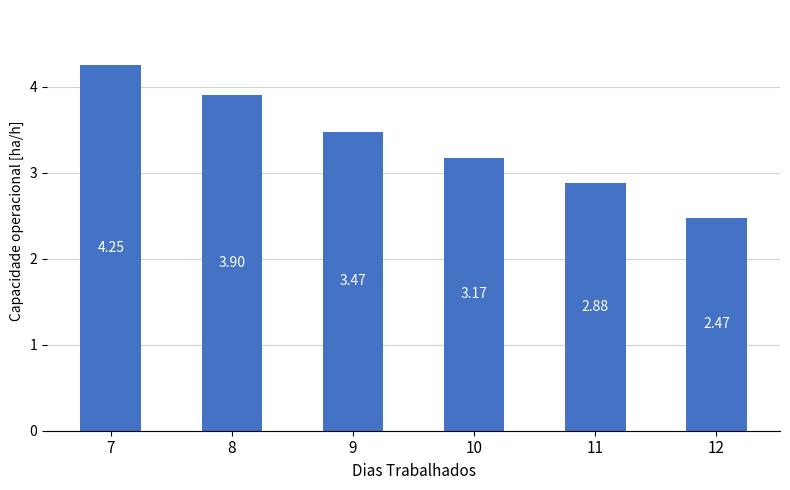

At which label is the value closest to 3?

11